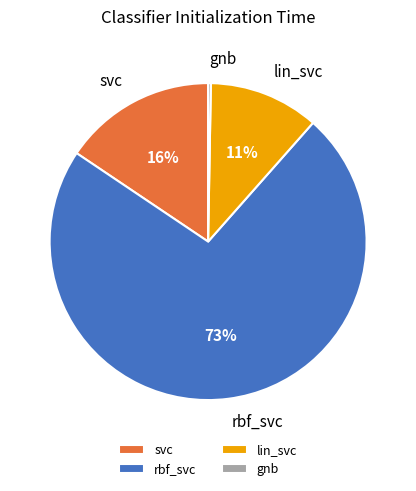

How many segments does this pie chart have?

4